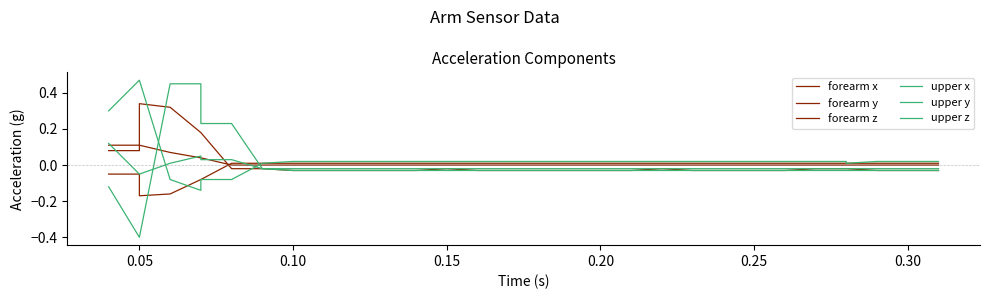

Is it true that forearm z equals 0.0 at 0.00?

False